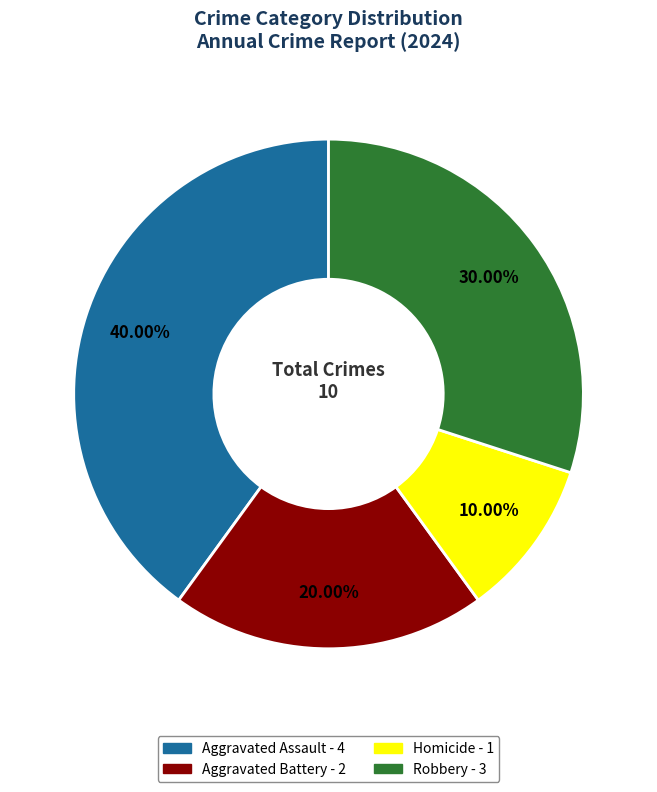

Count the number of slices in the pie.

4